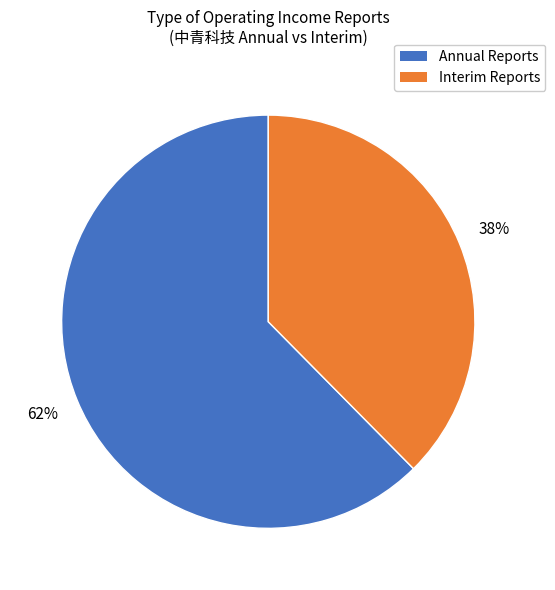

To the nearest percent, what is the average slice percentage?

50%